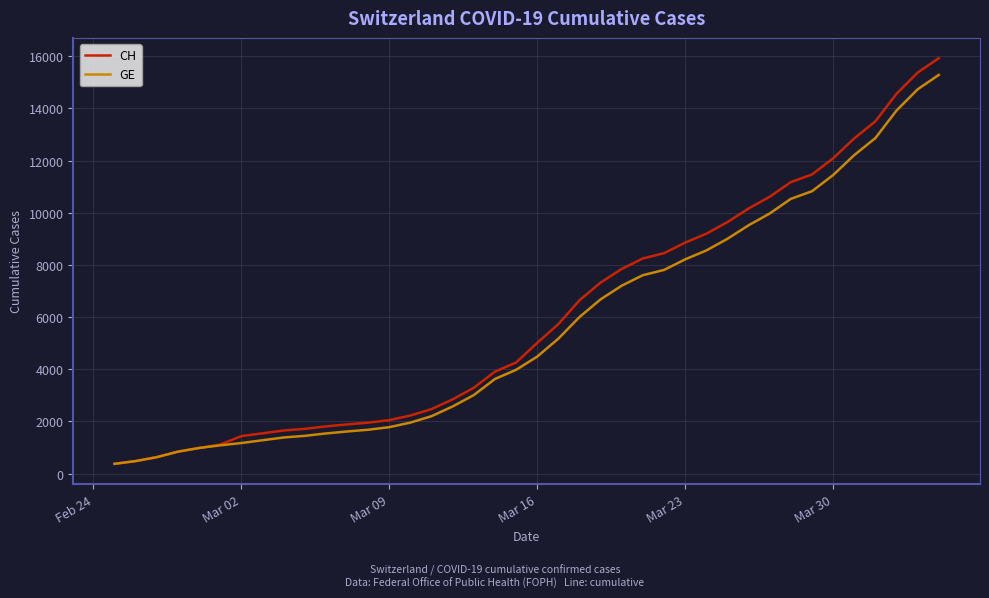

What is the minimum value shown in the chart?

375